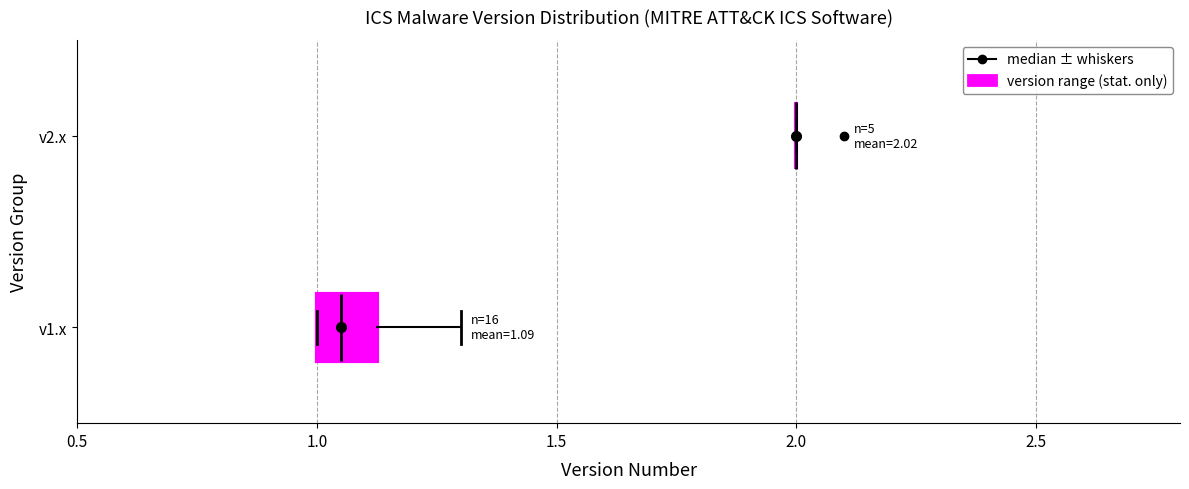

Comparing the boxes themselves (not the whiskers), which one is the widest?

v1.x